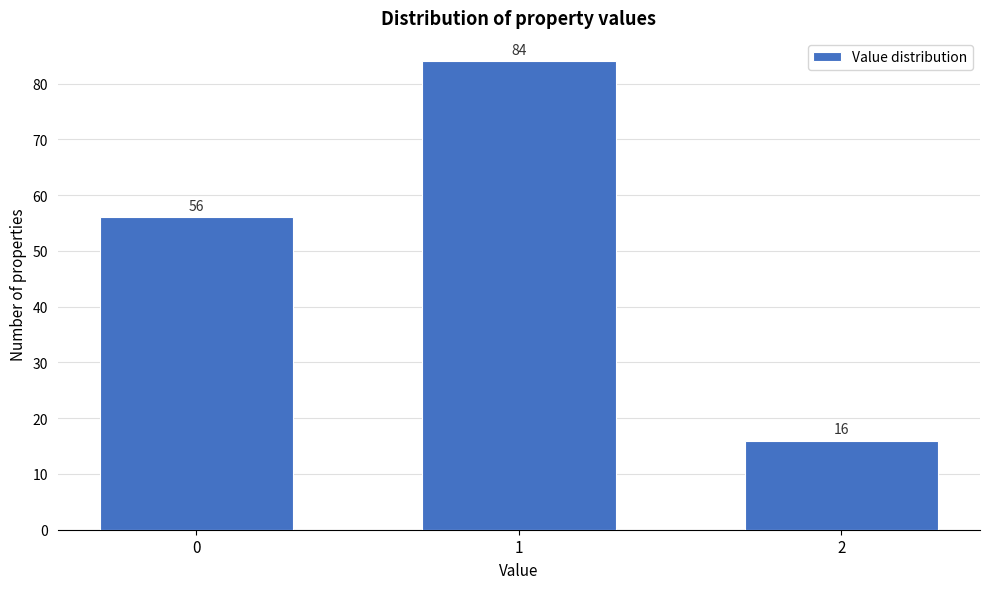

Reading left to right, transcribe all the data shown in this chart.

0=56	1=84	2=16